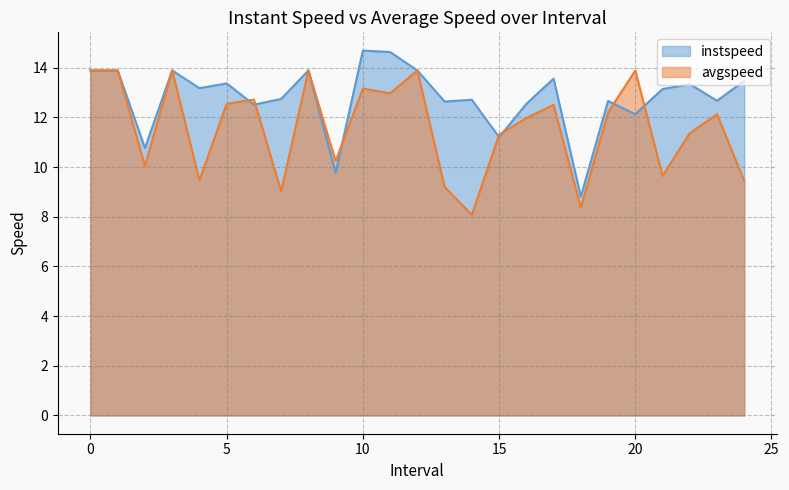

How many intersections are there between instspeed and avgspeed?

7